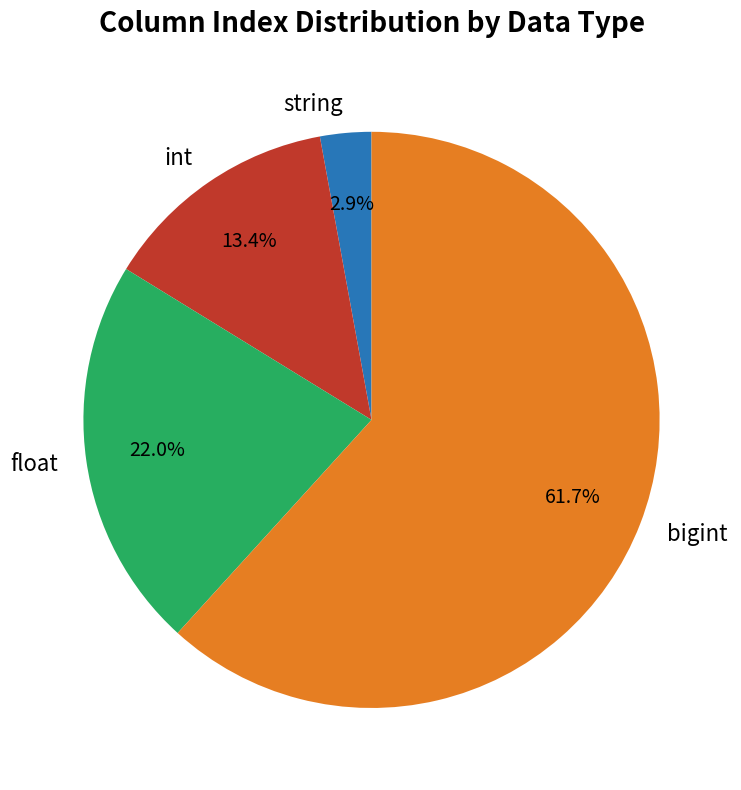

Which has a higher value, bigint or int?

bigint